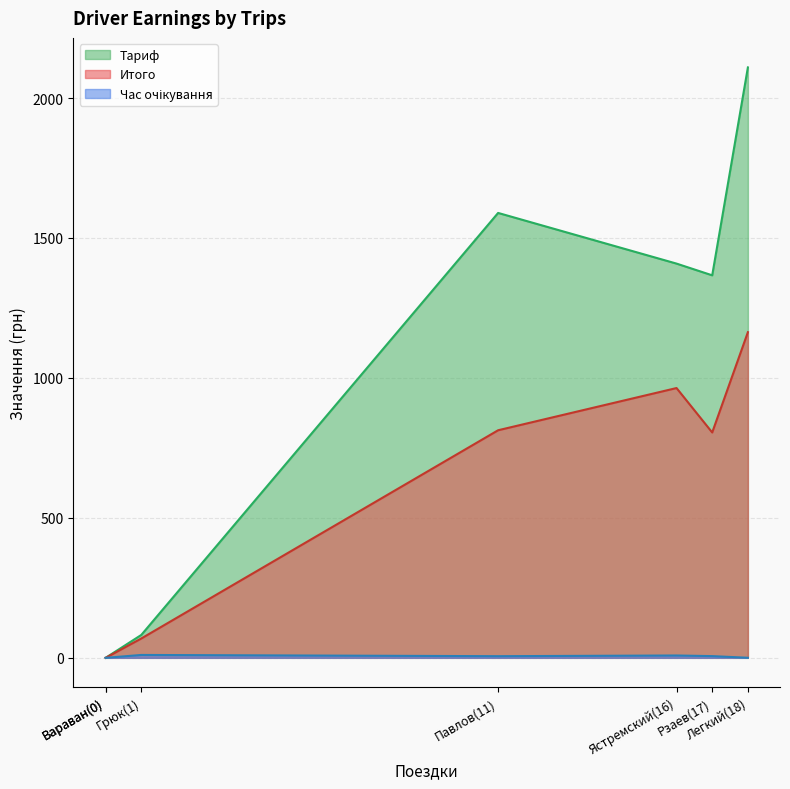

Which series has the largest total across all categories?

Тариф